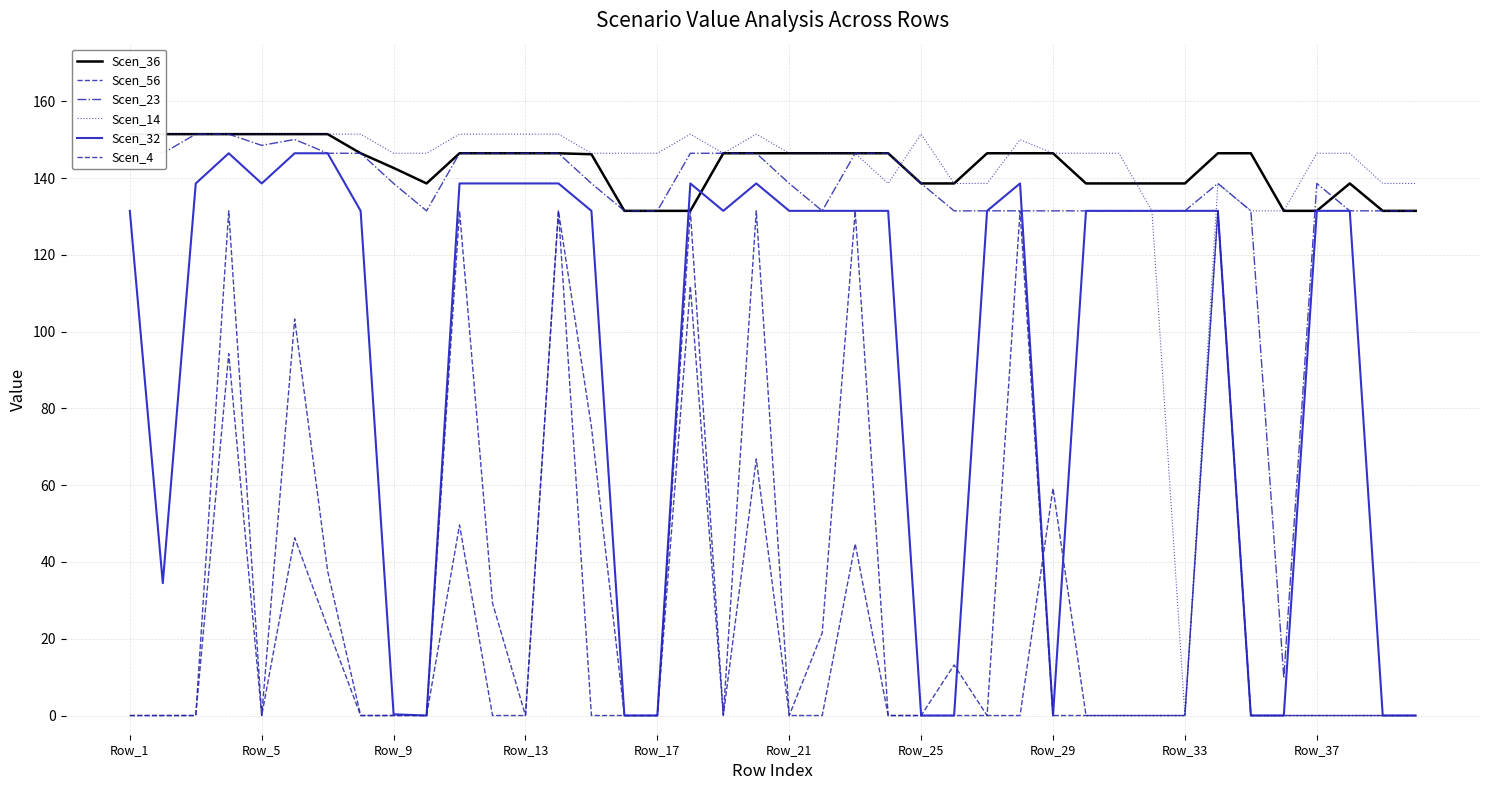

Which series has the largest range (max minus min)?

Scen_14